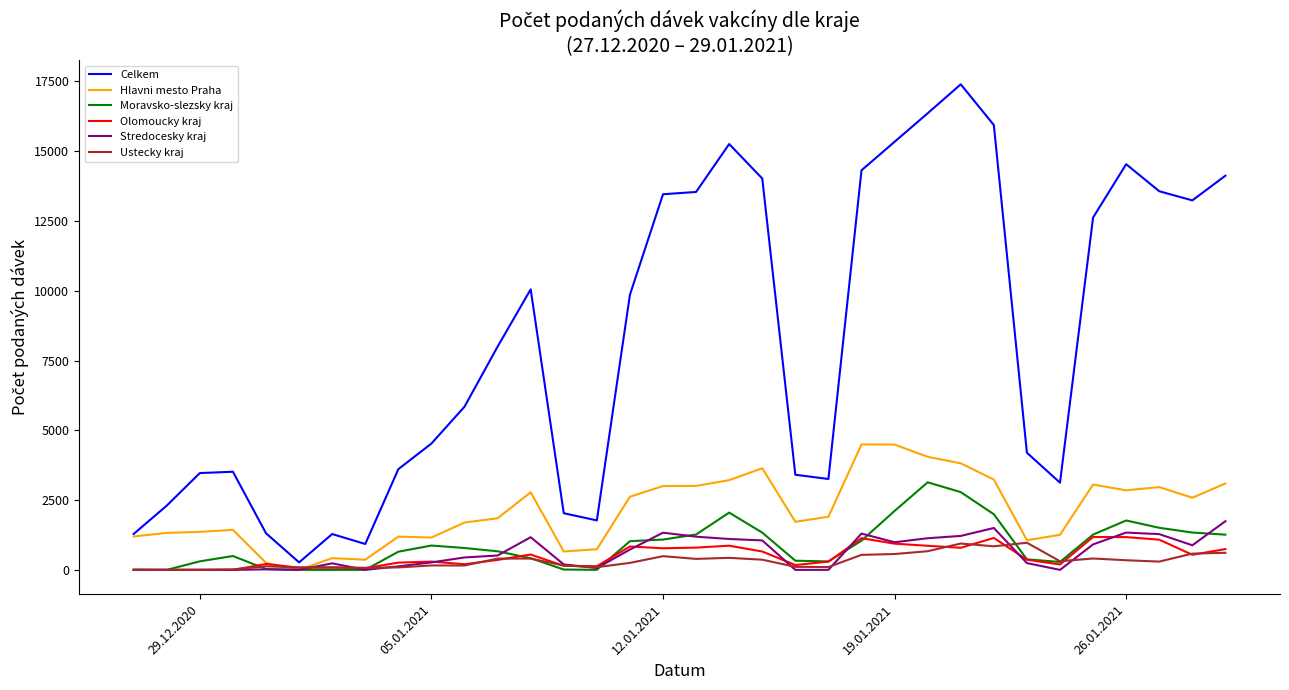

Which series has the largest total across all categories?

Celkem